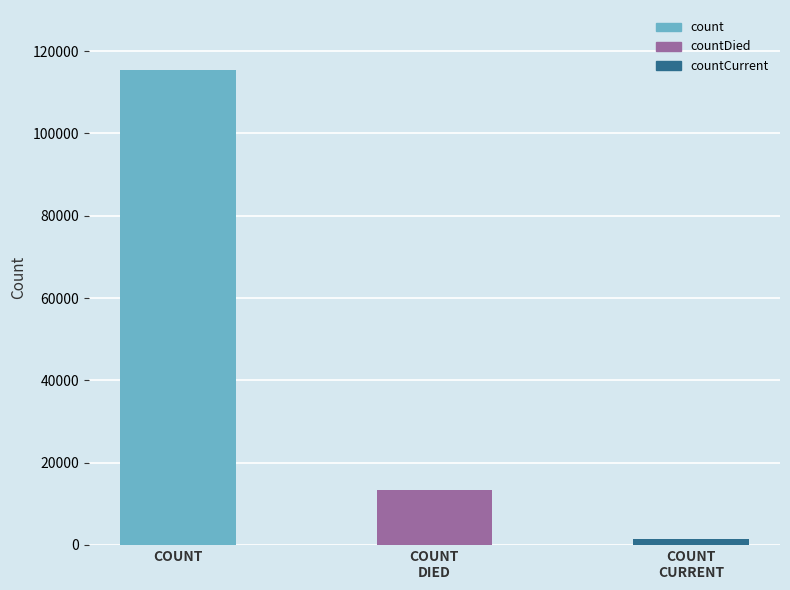

Reading left to right, transcribe all the data shown in this chart.

count=115379	countDied=13343	countCurrent=1383